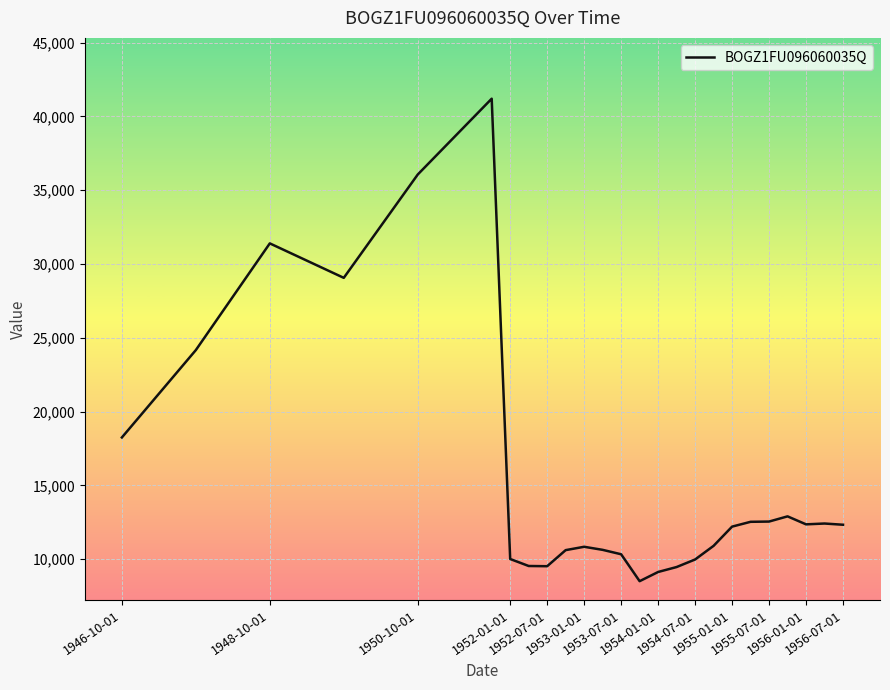

What is the smallest value displayed?

8504